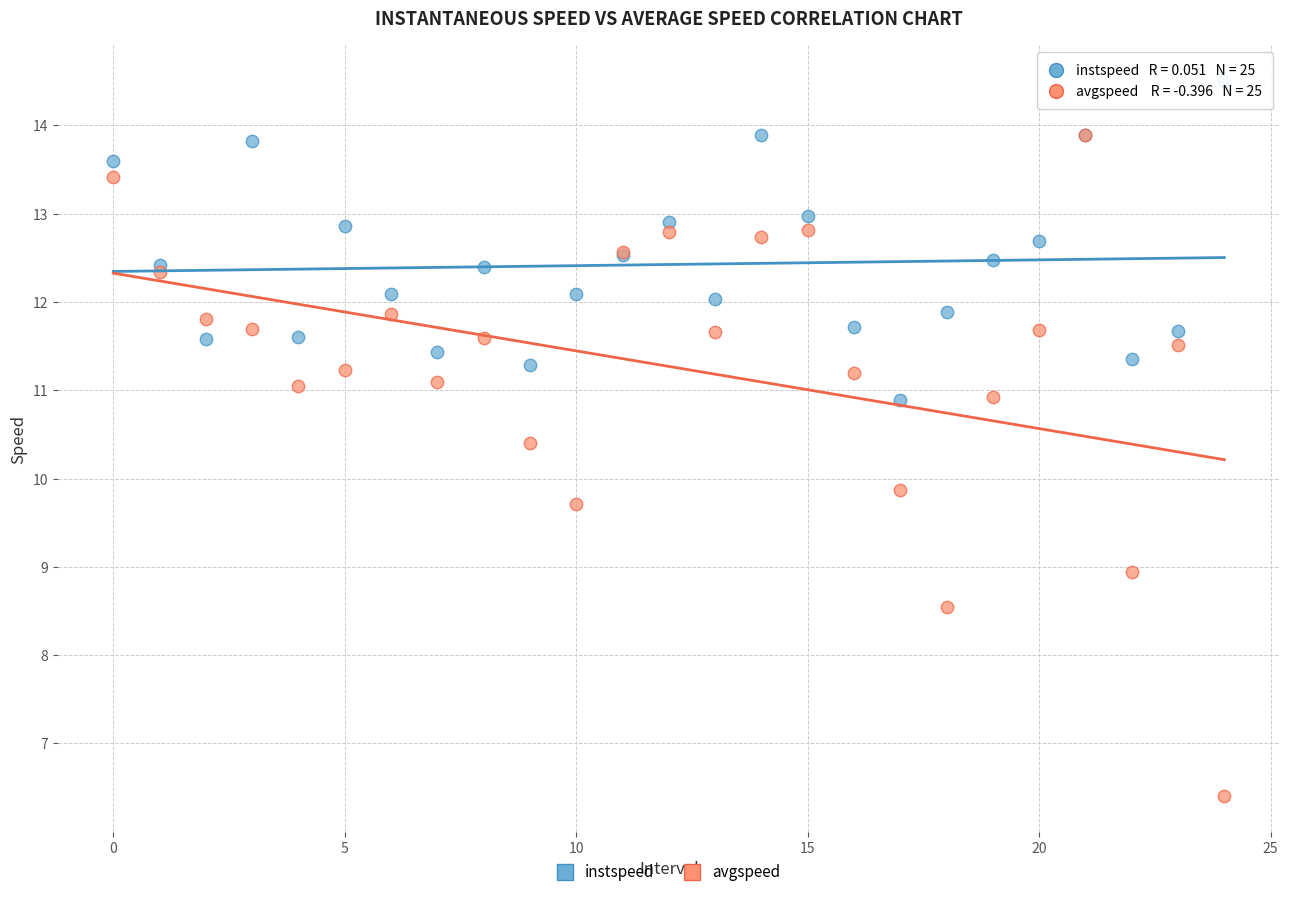

Across all series, what Y value is closest to 10?

9.9